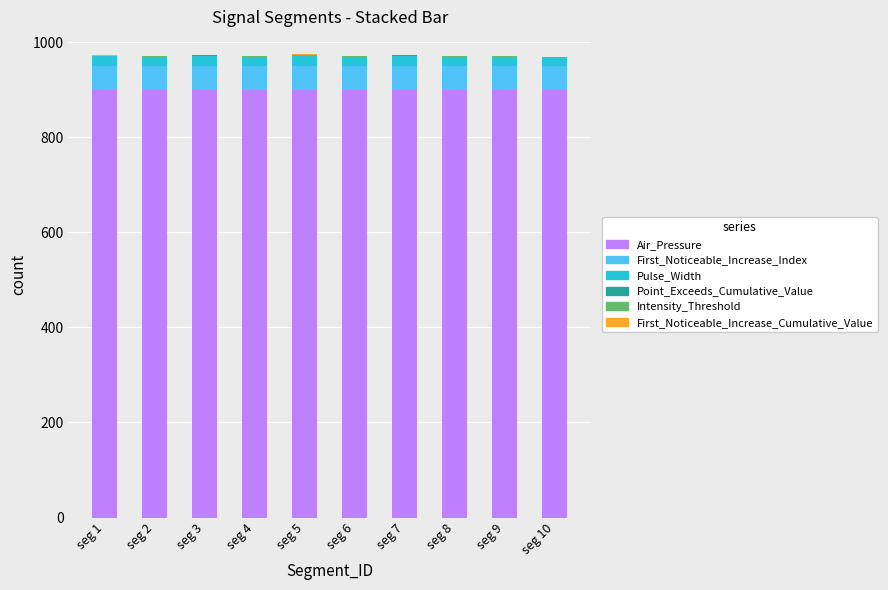

Are the bars grouped side by side (vs. stacked)?

No